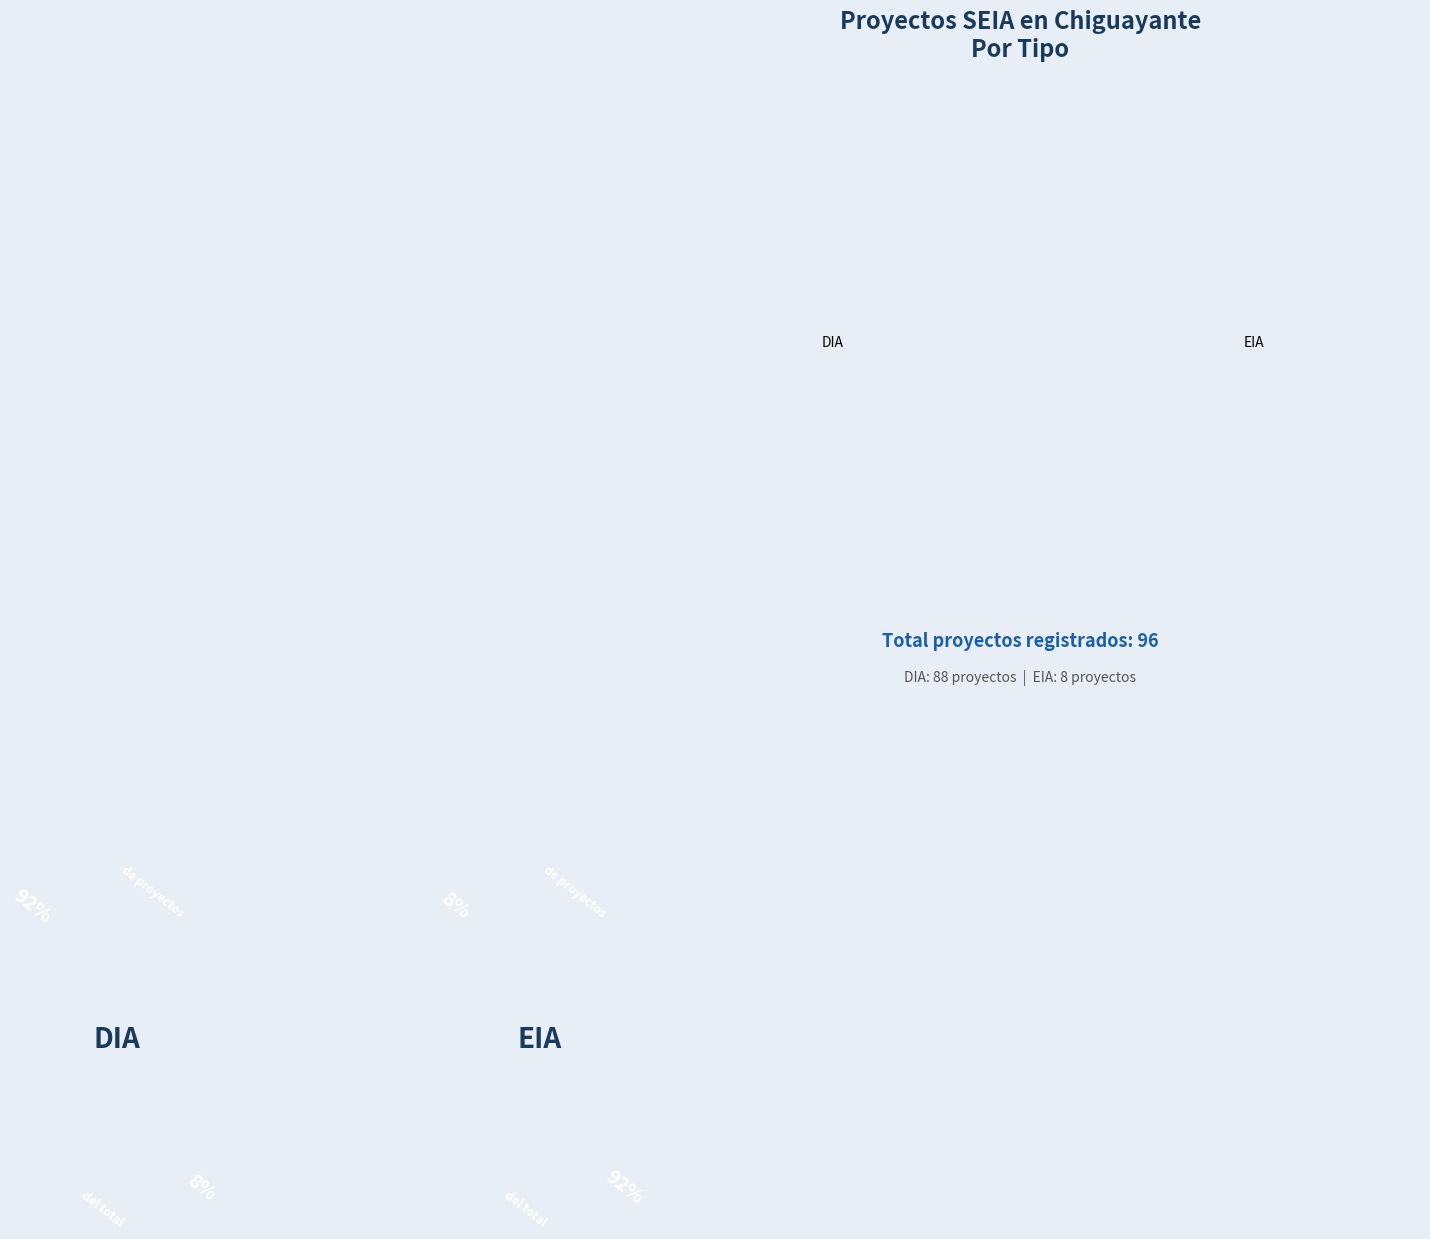

To the nearest percent, what is the difference between the largest and smallest slice percentages?

83%